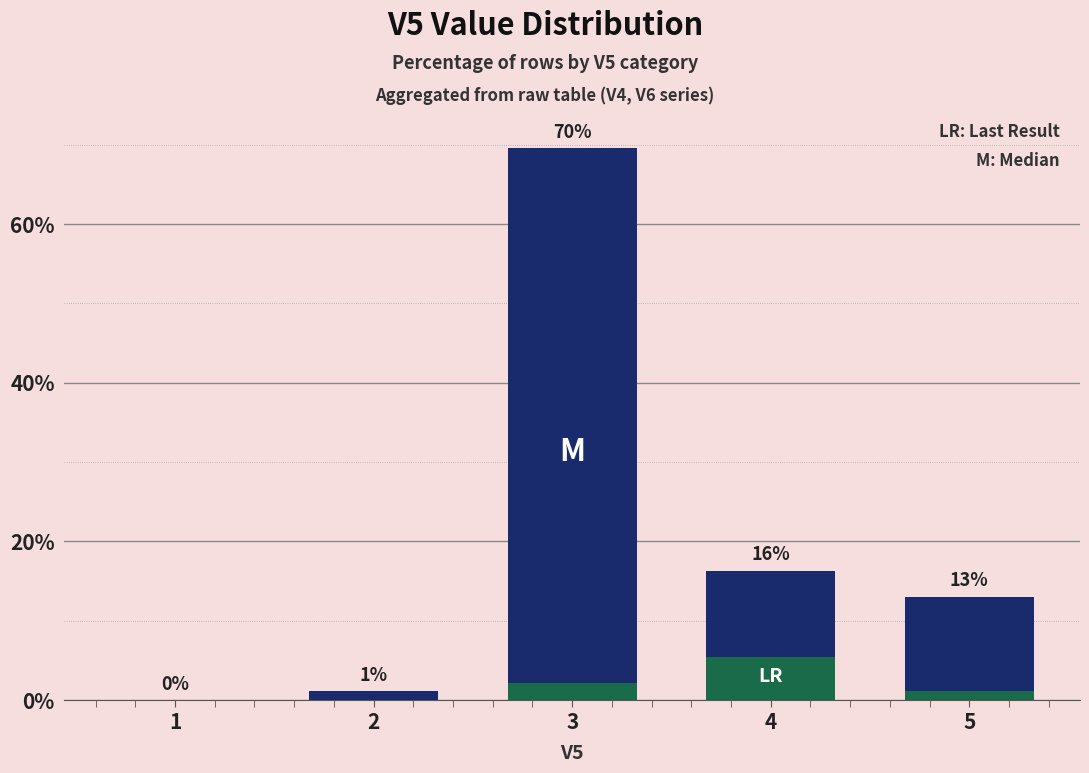

What is the sum of all V4 count values?

100.0